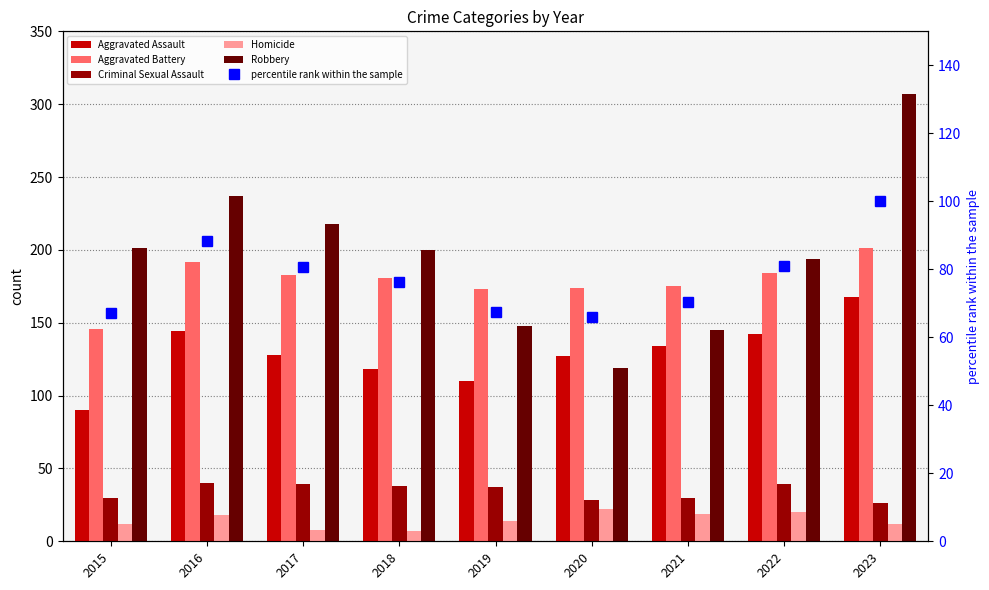

What is the difference between the highest and lowest values at 2018?

193.0